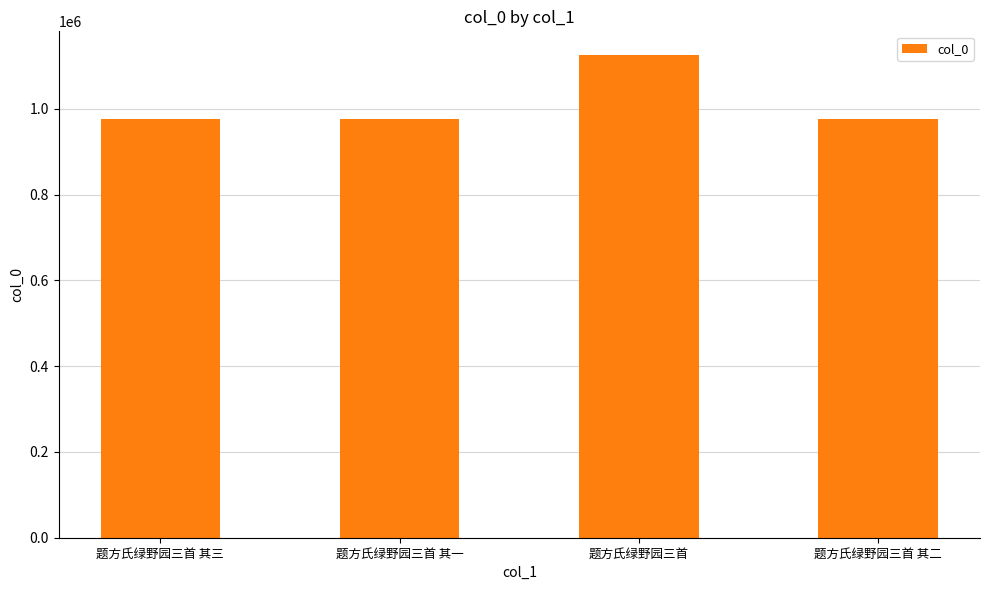

What is the value of the 3rd bar from the left?

1124700